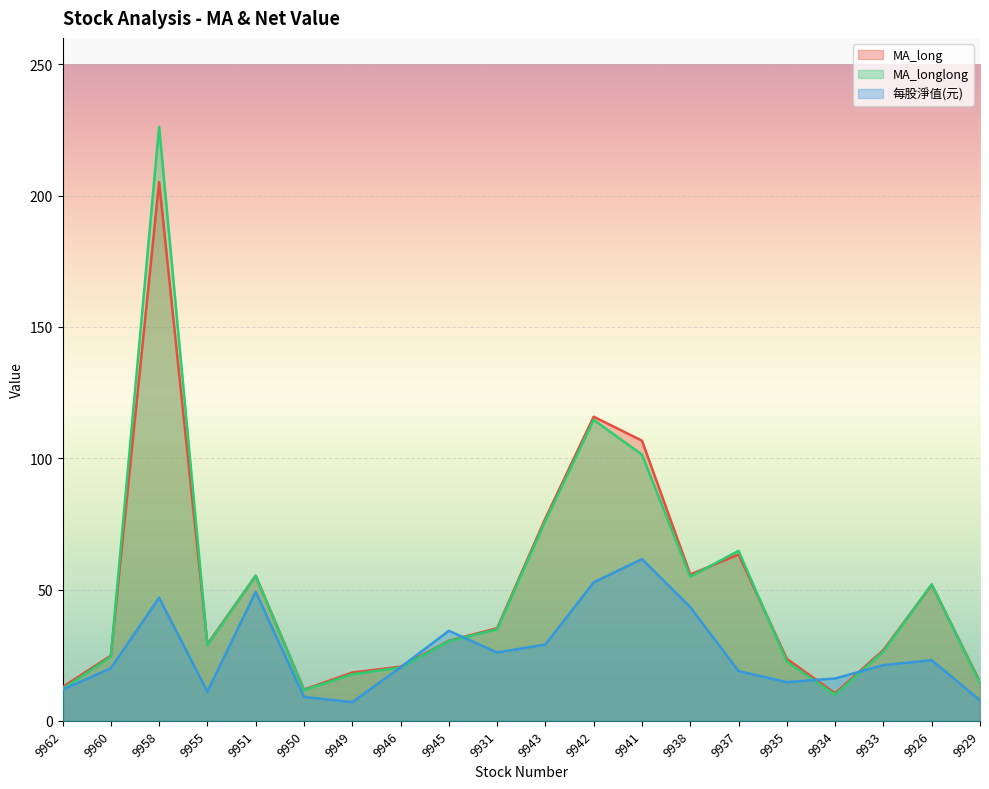

The value of 每股淨值(元) at 9951 is 78.0. True or false?

False